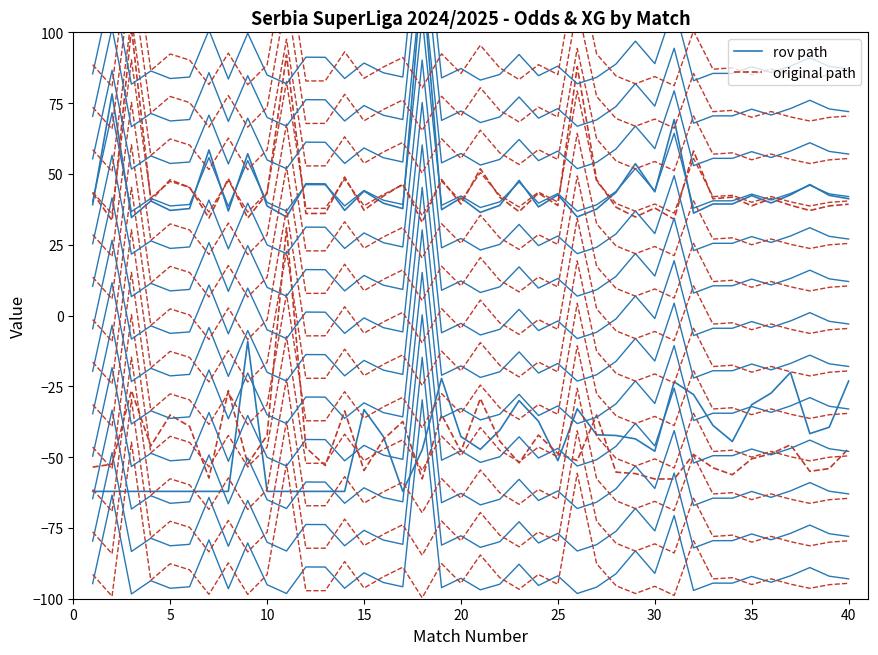

What are all the series names shown in the legend?

rov path, original path